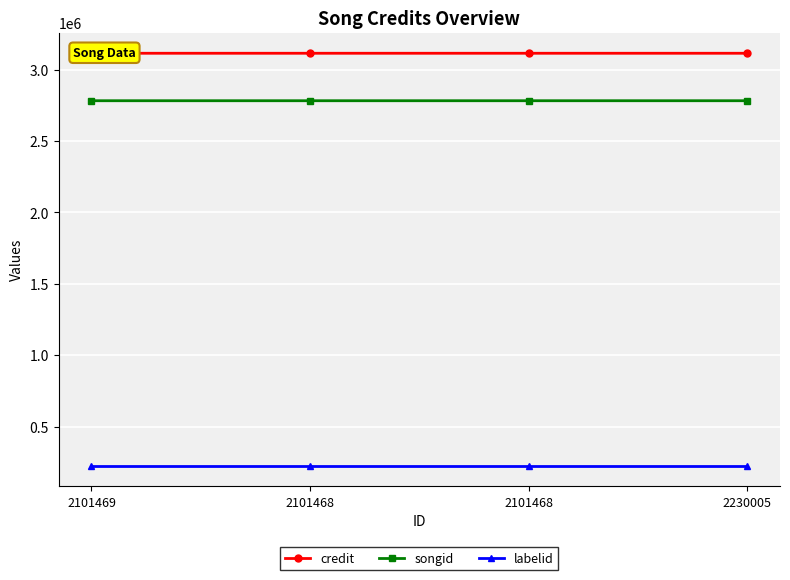

Is this an area chart (filled region under the line)?

No